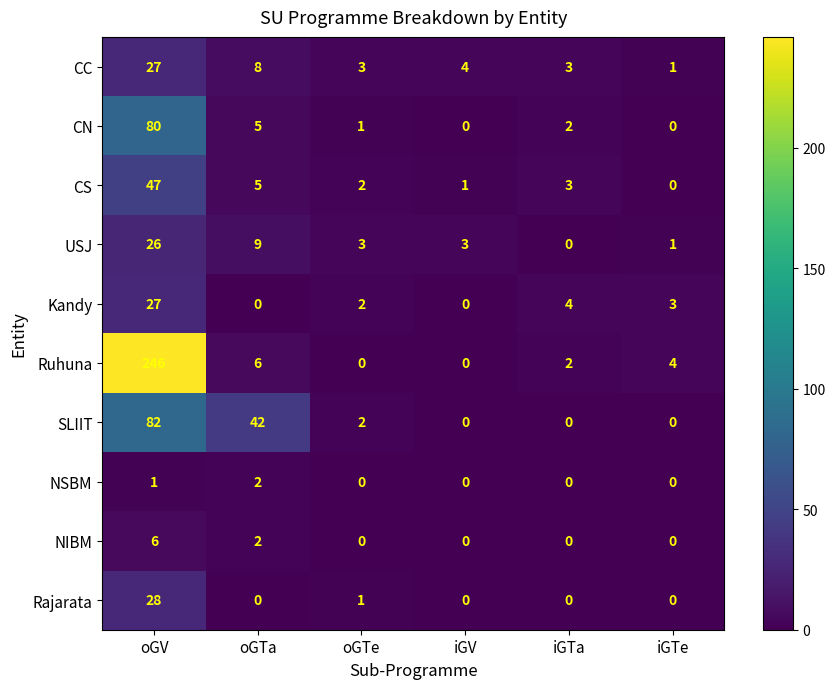

Is it true that NIBM equals 2 at iGTe?

False